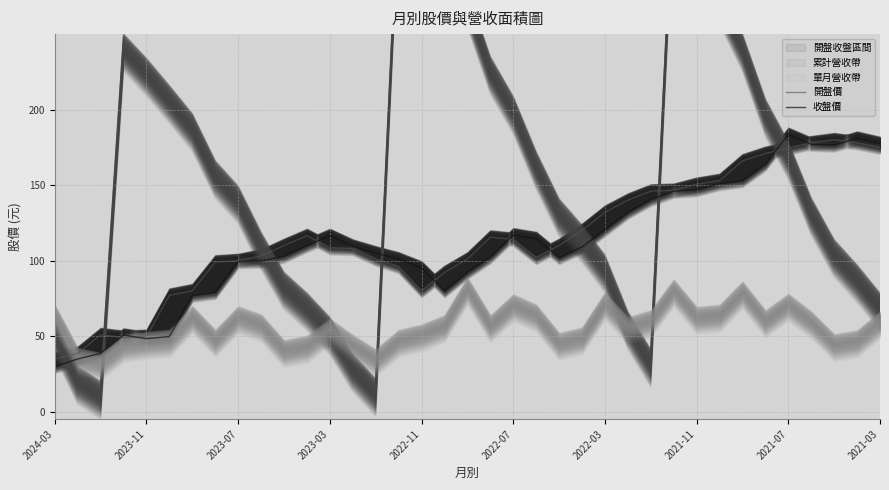

At which label does 收盤價 reach its minimum?

2024-03